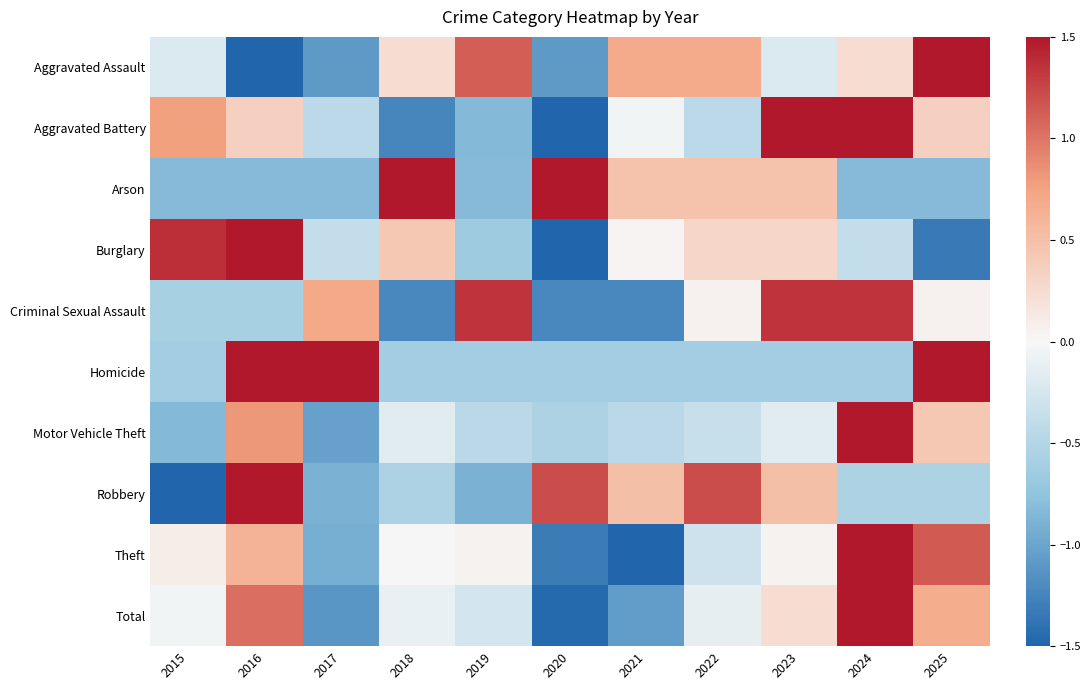

Reading right to left, list all the values displayed in this chart.

Aggravated Assault: 2025=1.6	2024=0.2	2023=-0.2	2022=0.7	2021=0.7	2020=-1.1	2019=1.1	2018=0.2	2017=-1.1	2016=-2.0	2015=-0.2
Aggravated Battery: 2025=0.4	2024=1.6	2023=1.6	2022=-0.4	2021=-0.0	2020=-1.6	2019=-0.8	2018=-1.2	2017=-0.4	2016=0.4	2015=0.8
Arson: 2025=-0.8	2024=-0.8	2023=0.5	2022=0.5	2021=0.5	2020=1.8	2019=-0.8	2018=1.8	2017=-0.8	2016=-0.8	2015=-0.8
Burglary: 2025=-1.3	2024=-0.4	2023=0.3	2022=0.3	2021=0.0	2020=-1.6	2019=-0.7	2018=0.4	2017=-0.4	2016=1.9	2015=1.4
Criminal Sexual Assault: 2025=0.1	2024=1.3	2023=1.3	2022=0.1	2021=-1.2	2020=-1.2	2019=1.3	2018=-1.2	2017=0.7	2016=-0.6	2015=-0.6
Homicide: 2025=1.6	2024=-0.6	2023=-0.6	2022=-0.6	2021=-0.6	2020=-0.6	2019=-0.6	2018=-0.6	2017=1.6	2016=1.6	2015=-0.6
Motor Vehicle Theft: 2025=0.4	2024=2.7	2023=-0.2	2022=-0.4	2021=-0.4	2020=-0.5	2019=-0.4	2018=-0.2	2017=-1.0	2016=0.8	2015=-0.8
Robbery: 2025=-0.5	2024=-0.5	2023=0.5	2022=1.2	2021=0.5	2020=1.2	2019=-0.9	2018=-0.5	2017=-0.9	2016=1.6	2015=-1.6
Theft: 2025=1.1	2024=2.1	2023=0.0	2022=-0.3	2021=-1.5	2020=-1.3	2019=0.0	2018=0.0	2017=-0.9	2016=0.6	2015=0.1
Total: 2025=0.7	2024=2.2	2023=0.2	2022=-0.1	2021=-1.1	2020=-1.5	2019=-0.3	2018=-0.1	2017=-1.1	2016=1.0	2015=-0.0